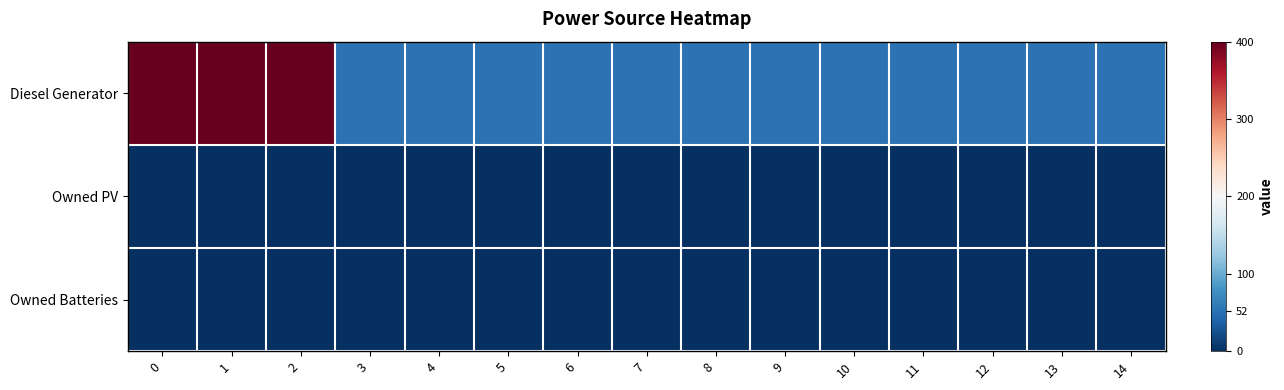

At how many categories does at least one series exceed 180?

3